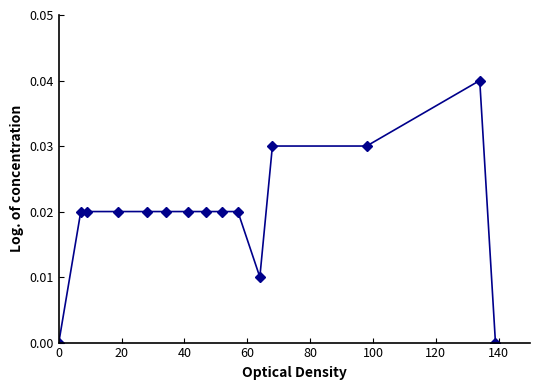

What is the sum of all values?

0.3